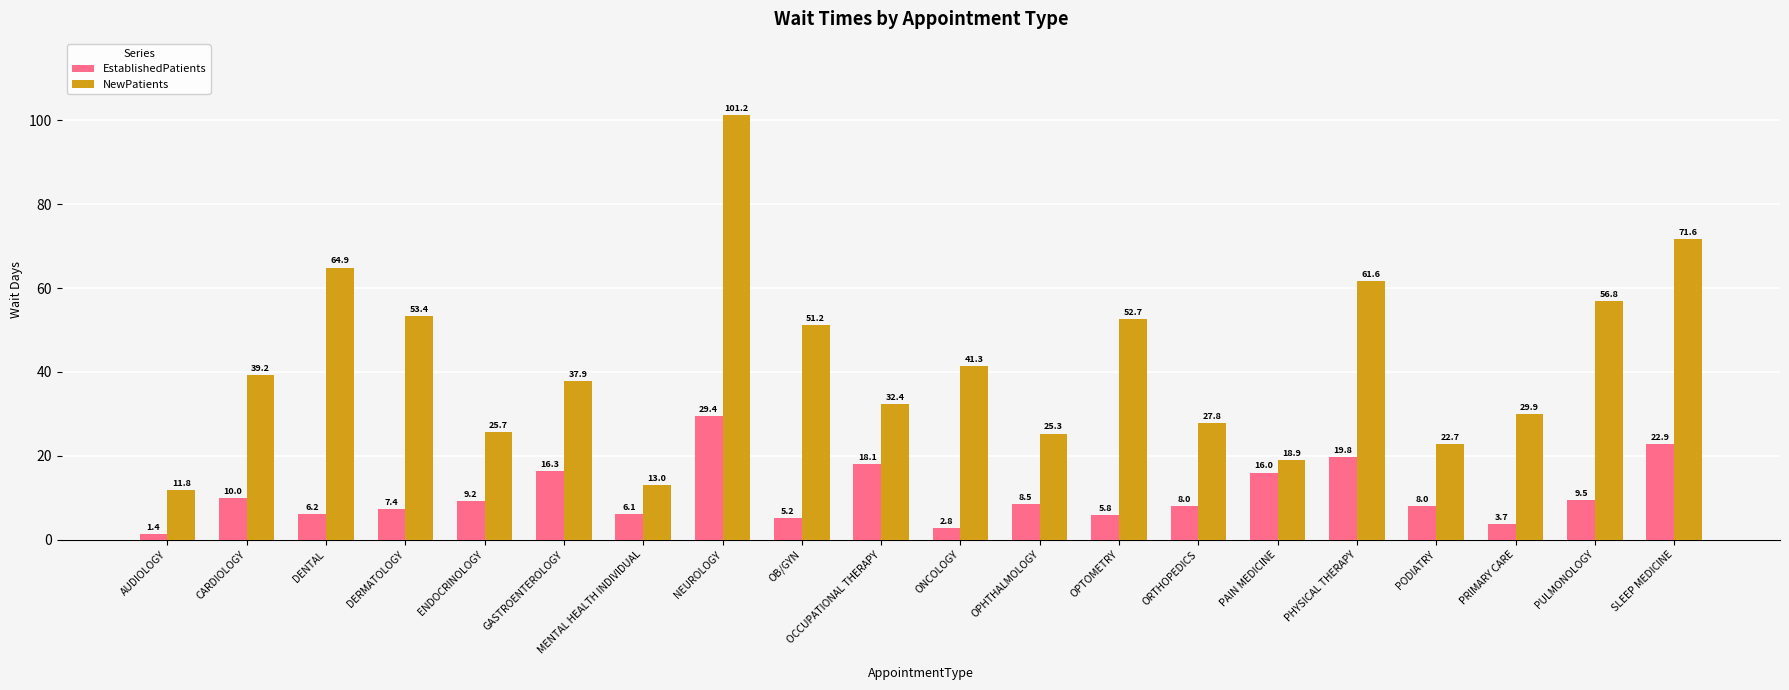

Are the bars horizontal?

No